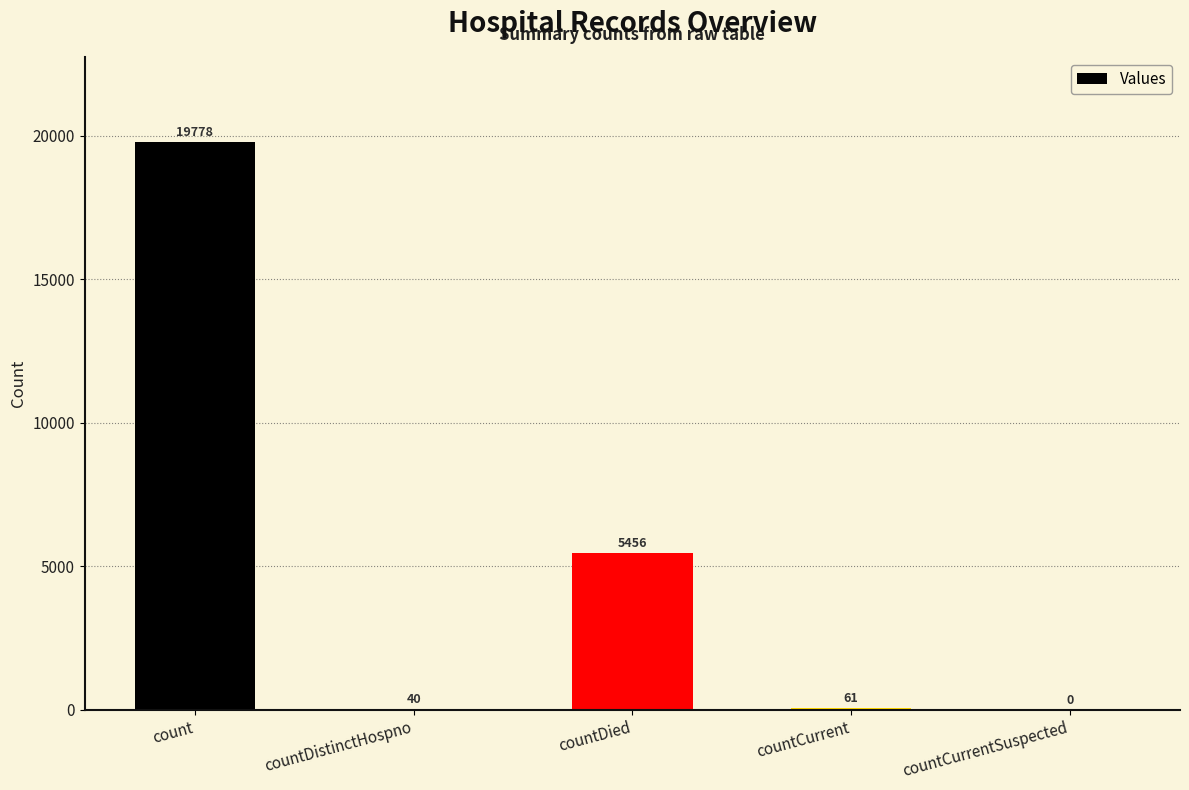

Reading left to right, what are all the values shown in this chart?

19778	40	5456	61	0